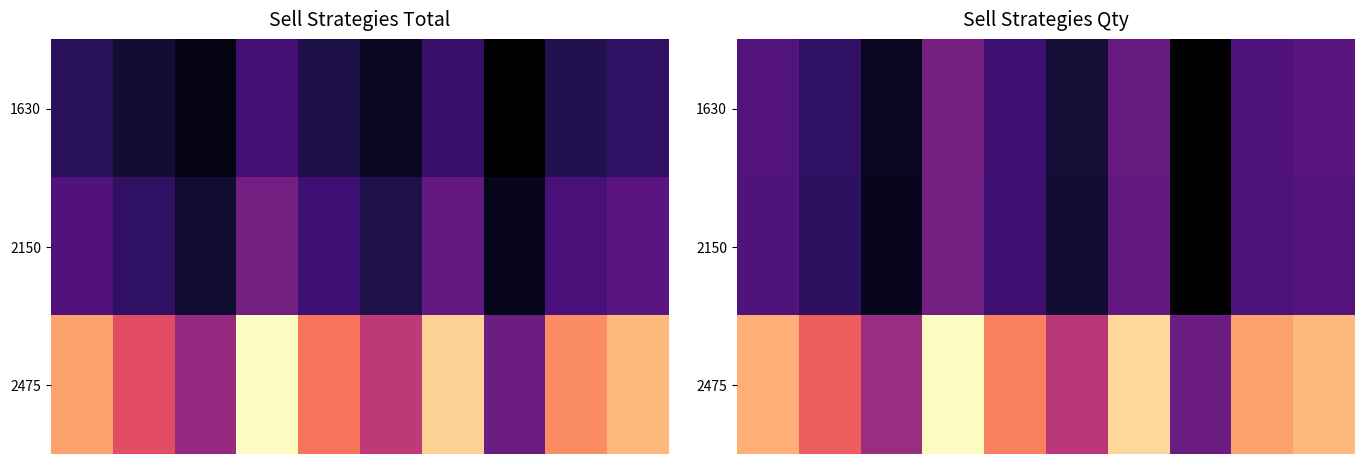

What is the greatest value displayed?

460.0